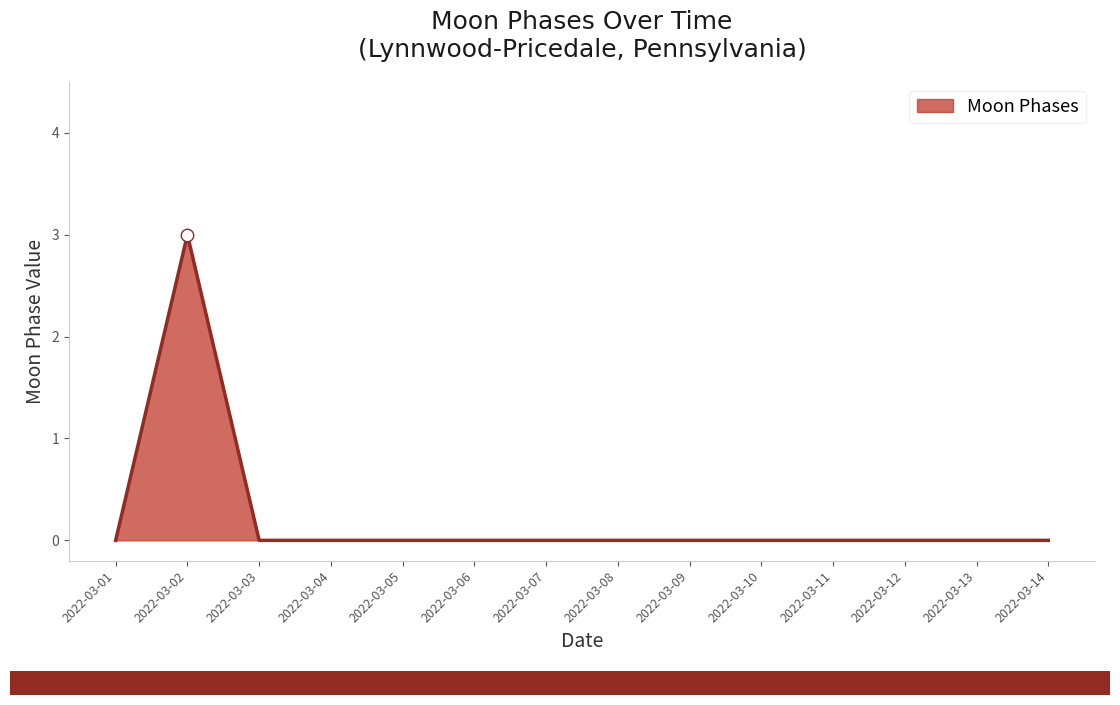

What is the change in value from 2022-03-02 to 2022-03-09?

-3